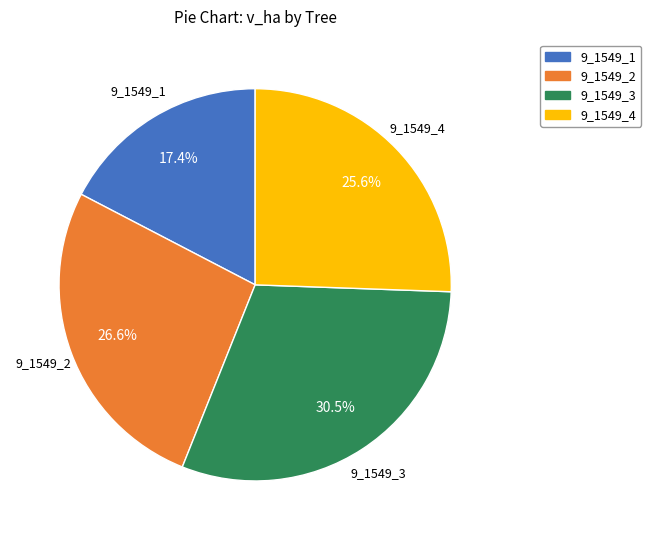

Does 9_1549_2 account for over 50% of the chart?

No